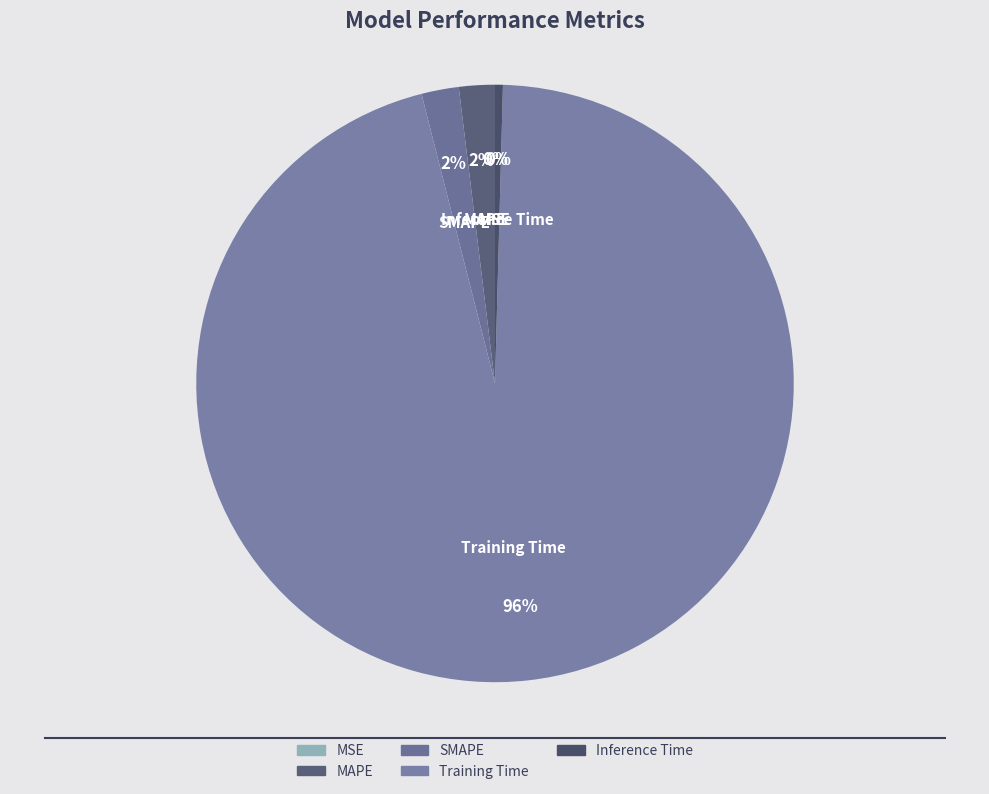

Does any single category account for the majority?

Yes